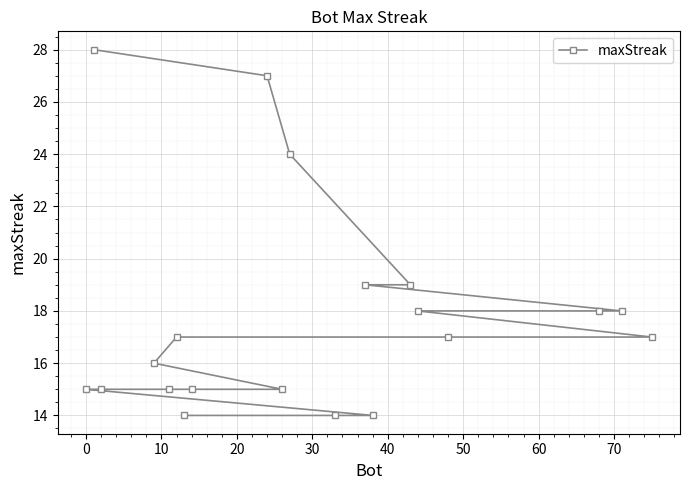

How many series are shown in this chart?

1